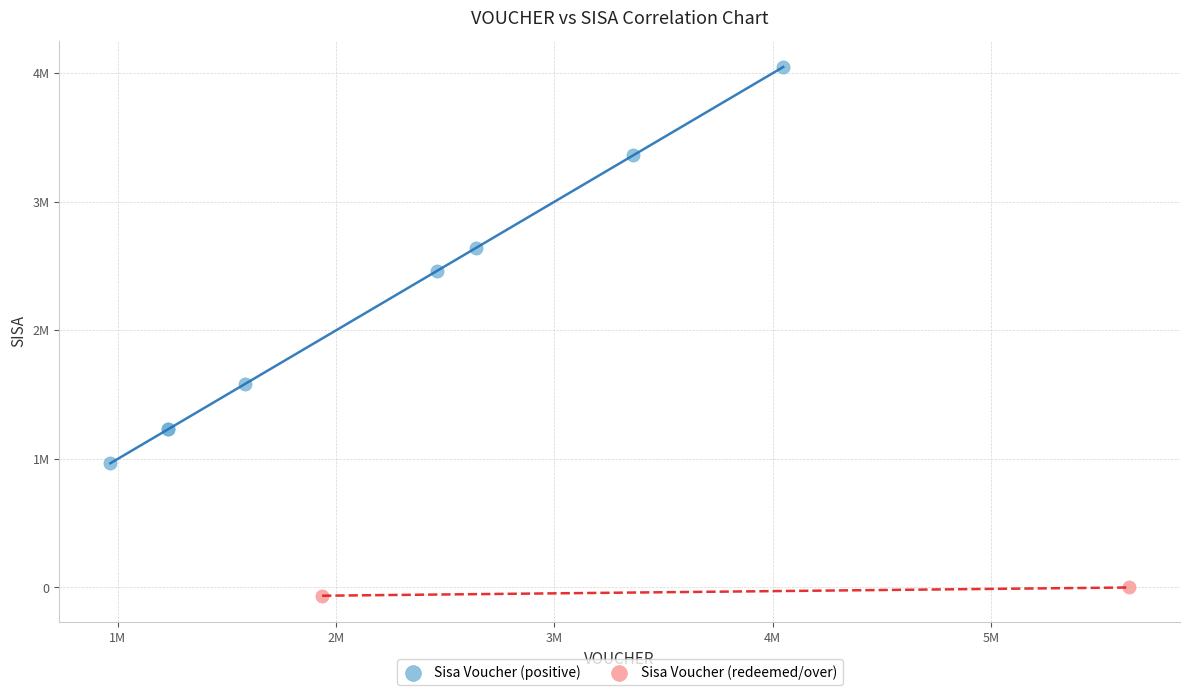

Which series has the widest spread of Y values?

Sisa Voucher (positive)